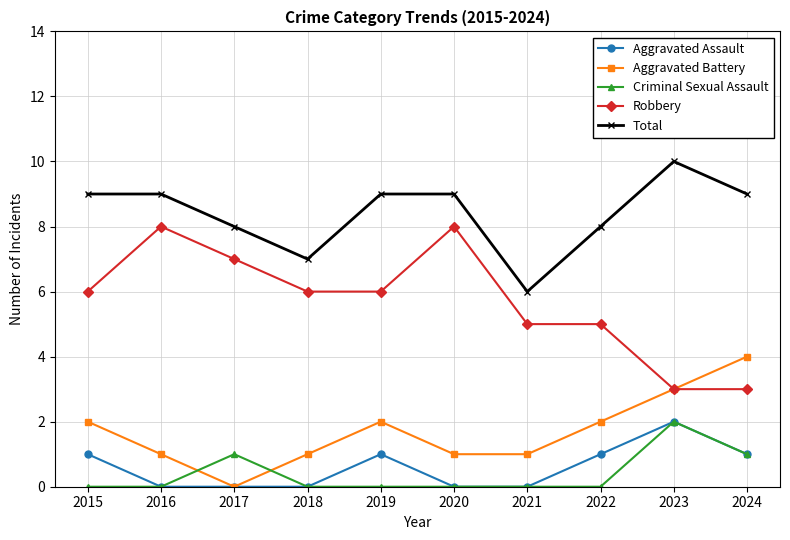

True or false: Aggravated Assault has more than 0 interior local peaks.

True